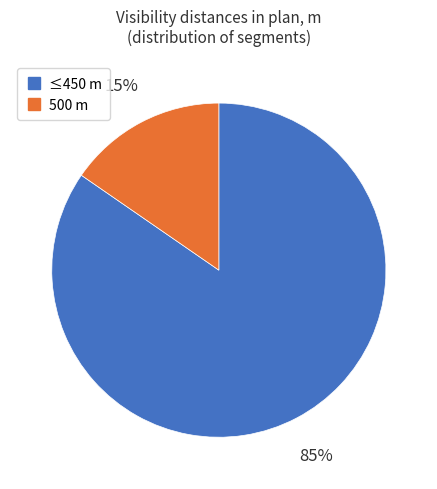

To the nearest percent, what is the average slice percentage?

50%